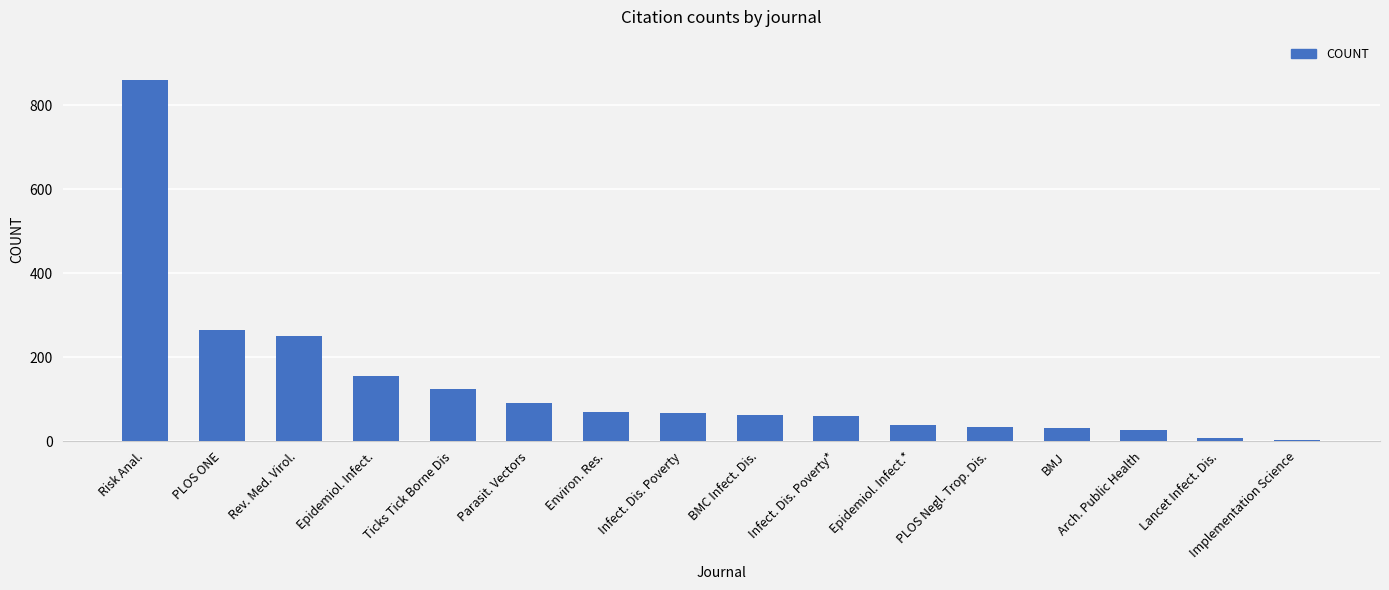

Count the number of categories in the chart.

16